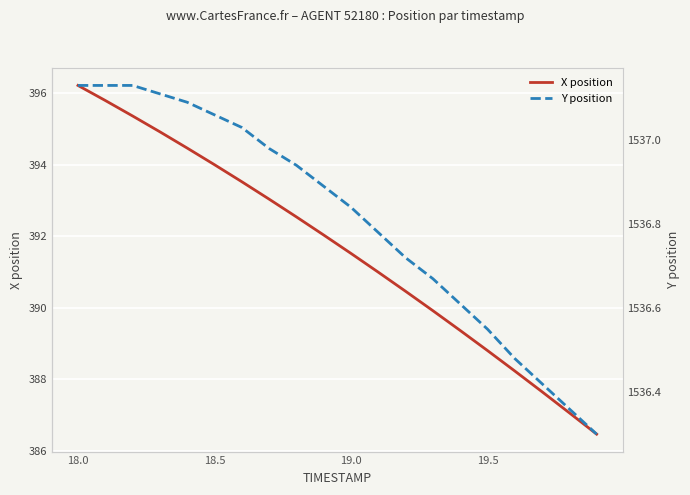

True or false: Y position and X position intersect in this chart.

False